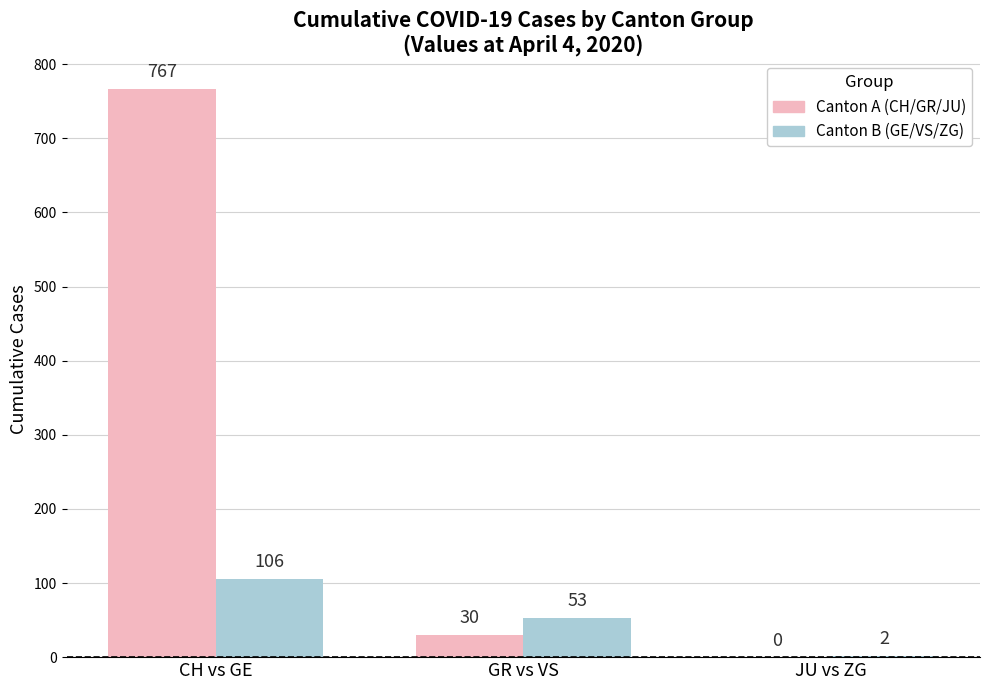

At which category is the sum across all series the highest?

CH vs GE